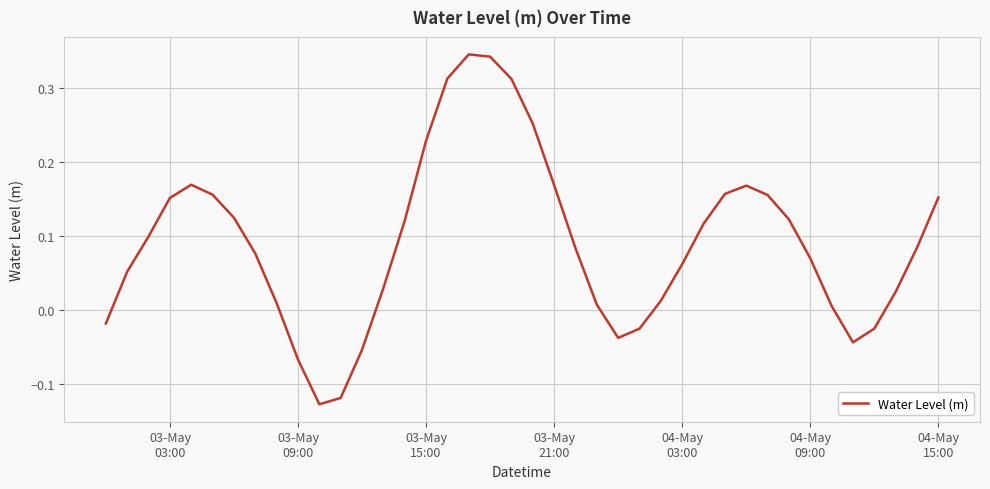

Does the chart display data point markers on the line(s)?

No